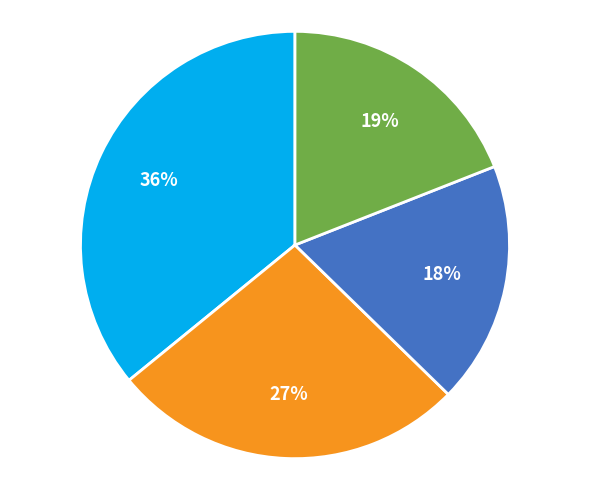

To the nearest percent, what is the average slice percentage?

25%